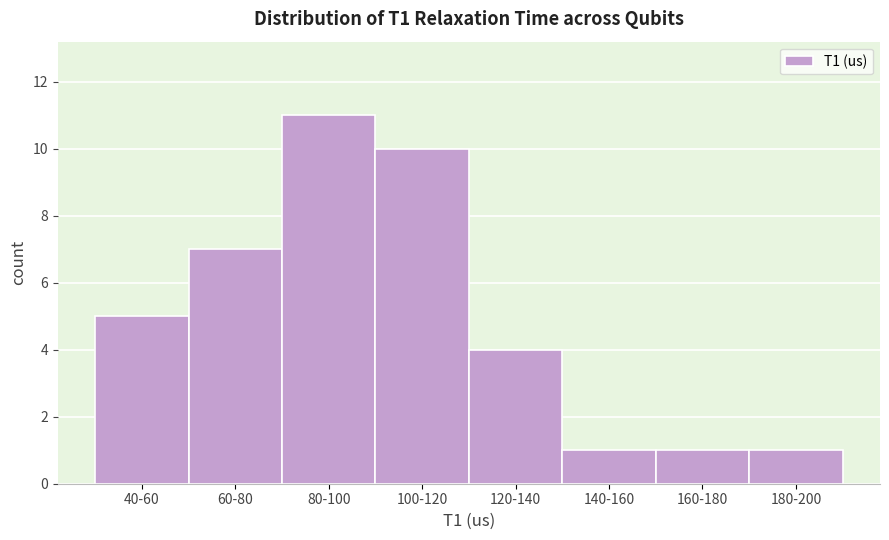

Reading right to left, extract all data points from this chart.

1	1	1	4	10	11	7	5